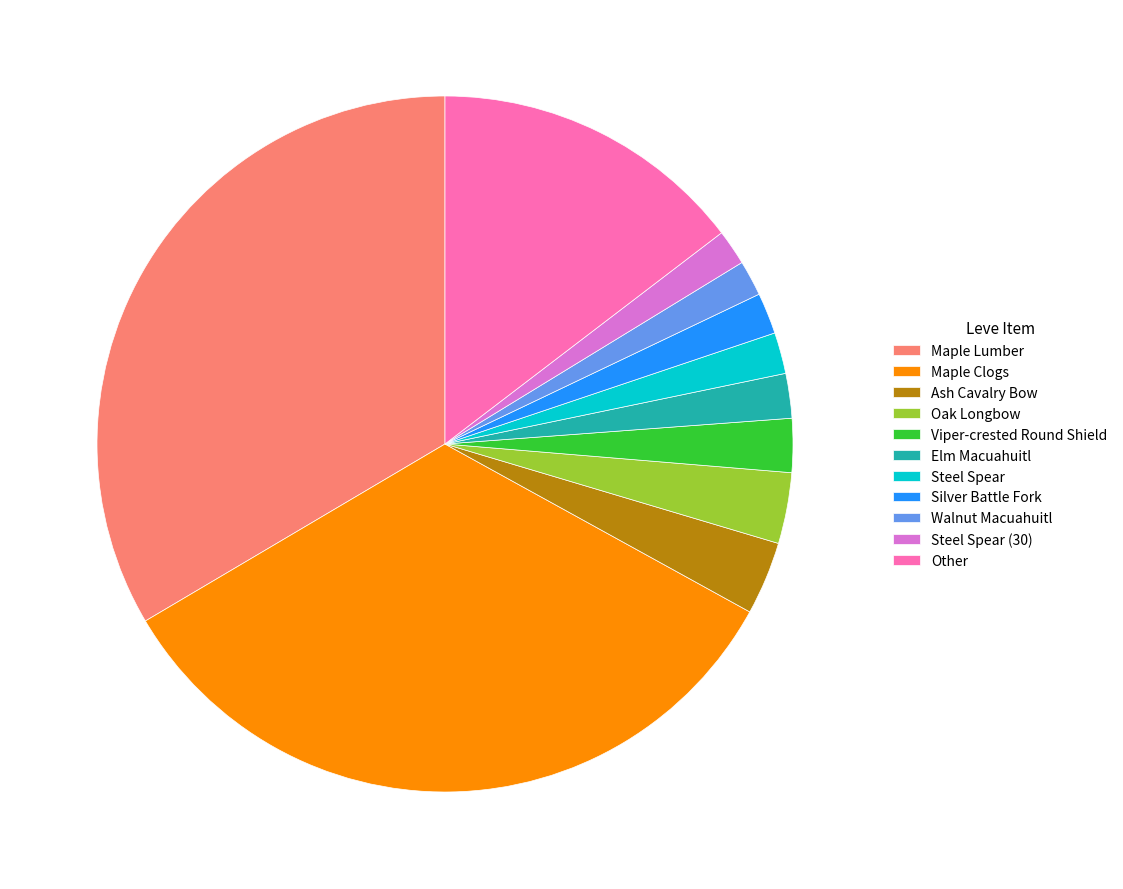

Count the number of slices in the pie.

11